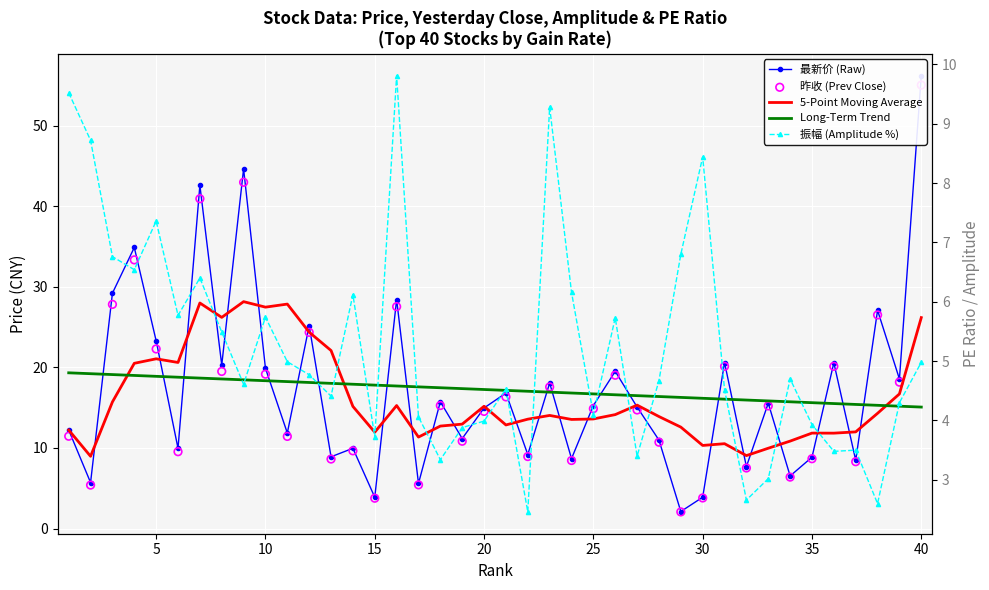

What are all the series names shown in the legend?

最新价 (Raw), 5-Point Moving Average, Long-Term Trend, 昨收 (Prev Close), 振幅 (Amplitude %)